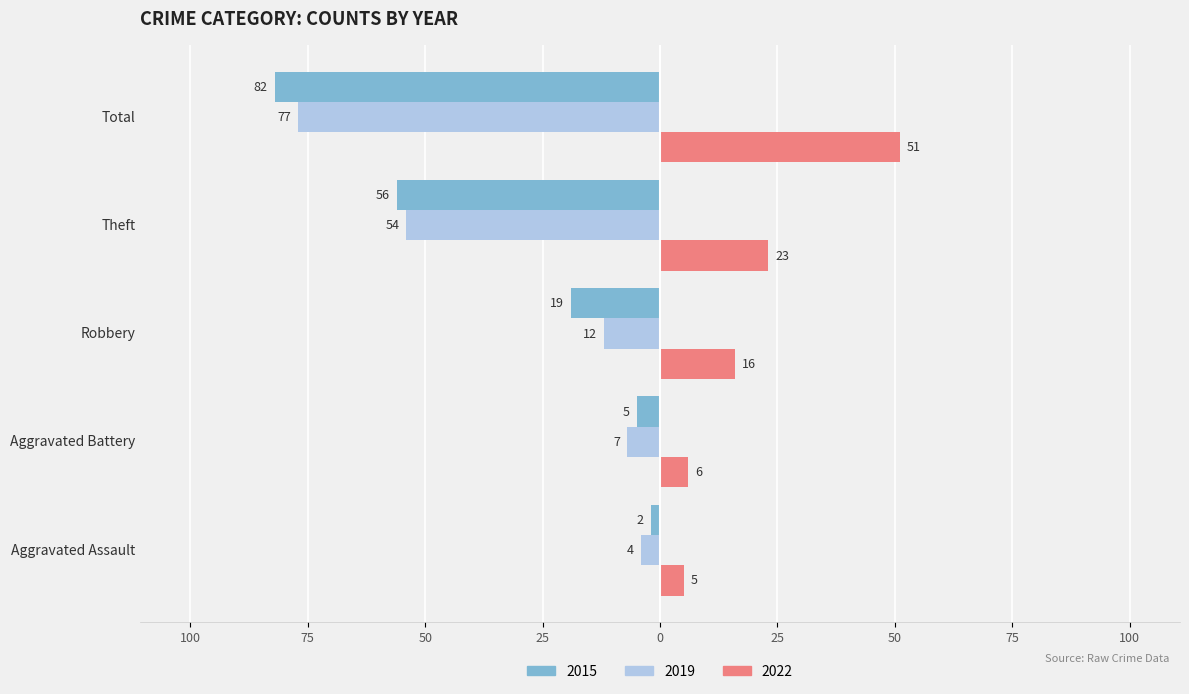

What is the approximate value of 2019 at Total, to the nearest 5?

-75